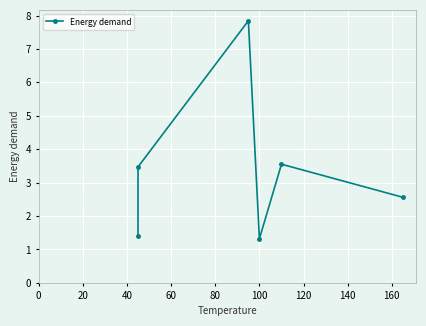

How many lines are shown in the chart?

1